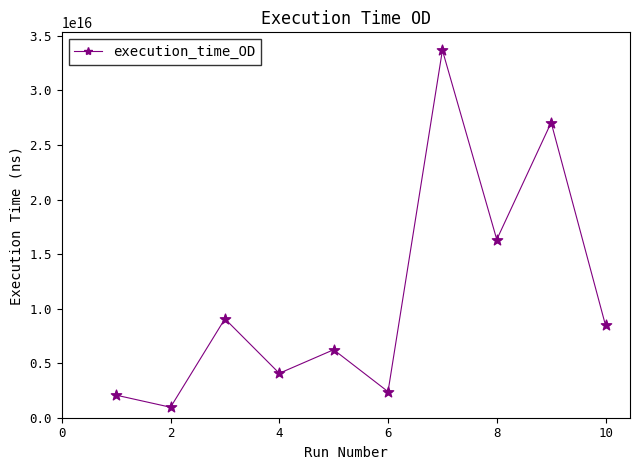

How many points are higher than both their immediate neighbors (excluding endpoints)?

4